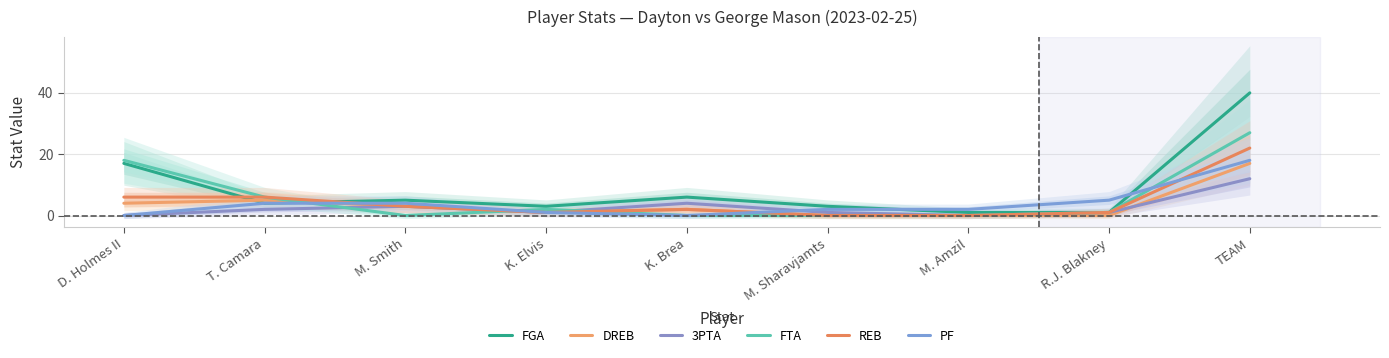

Reading left to right, what are all the values shown in this chart?

FGA: 17	4	5	3	6	3	1	1	40
DREB: 4	5	3	1	2	0	0	0	17
3PTA: 0	2	3	1	4	1	0	1	12
FTA: 18	6	0	2	0	0	0	1	27
REB: 6	6	3	1	2	0	0	1	22
PF: 0	4	4	1	0	2	2	5	18